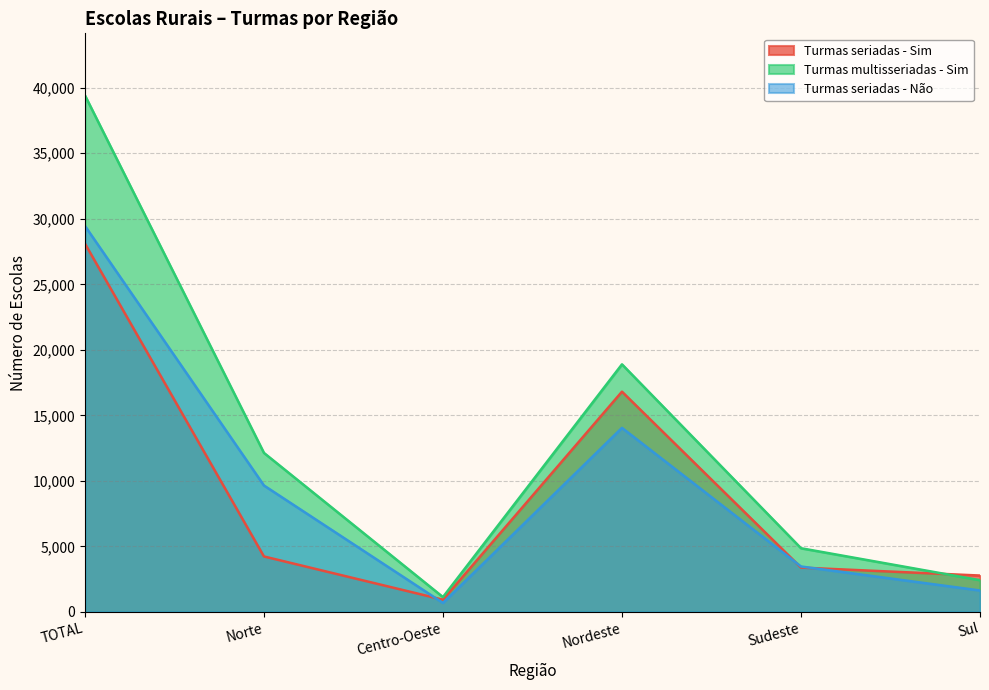

Reading left to right, extract all data points from this chart.

Turmas seriadas - Sim: TOTAL=28109	Norte=4228	Centro-Oeste=927	Nordeste=16804	Sudeste=3379	Sul=2770
Turmas multisseriadas - Sim: TOTAL=39424	Norte=12132	Centro-Oeste=1128	Nordeste=18892	Sudeste=4856	Sul=2416
Turmas seriadas - Não: TOTAL=29461	Norte=9645	Centro-Oeste=681	Nordeste=14042	Sudeste=3463	Sul=1631